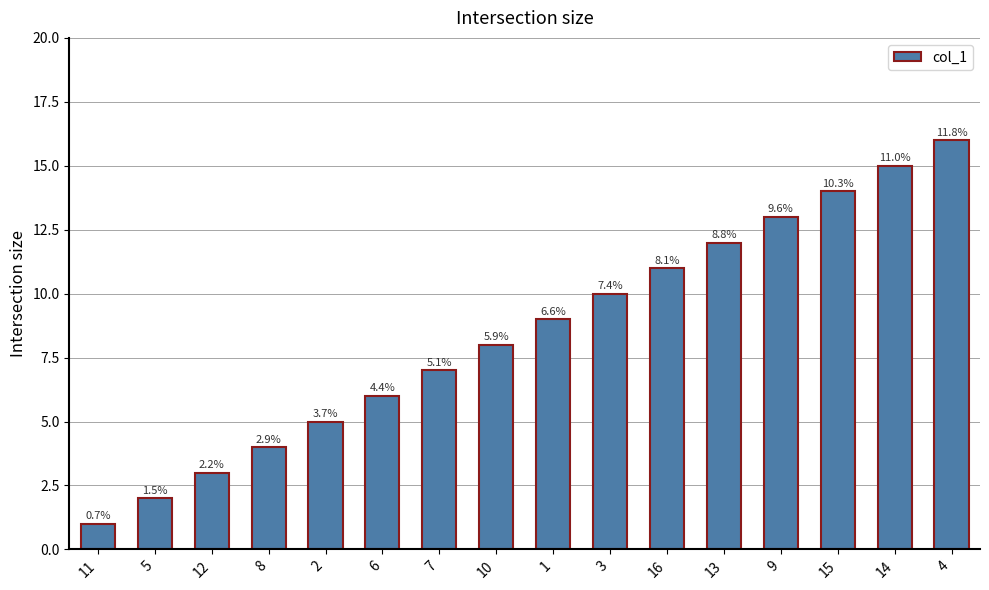

Which category has the lowest value across all series?

11